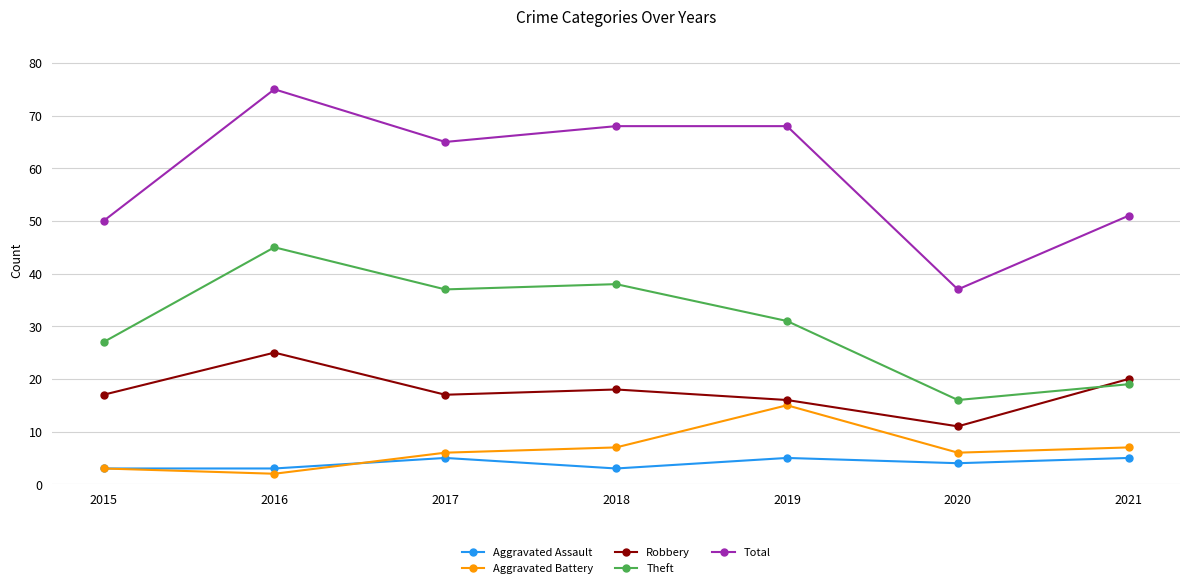

Which series has the widest spread of values?

Total